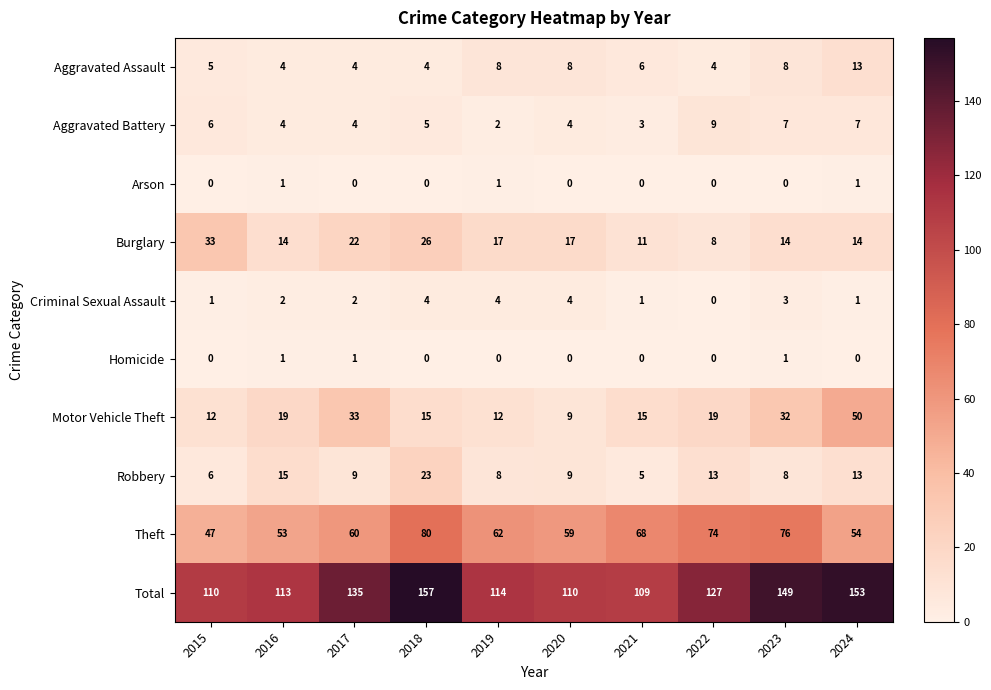

What is the approximate value of Total at 2022, to the nearest 10?

130